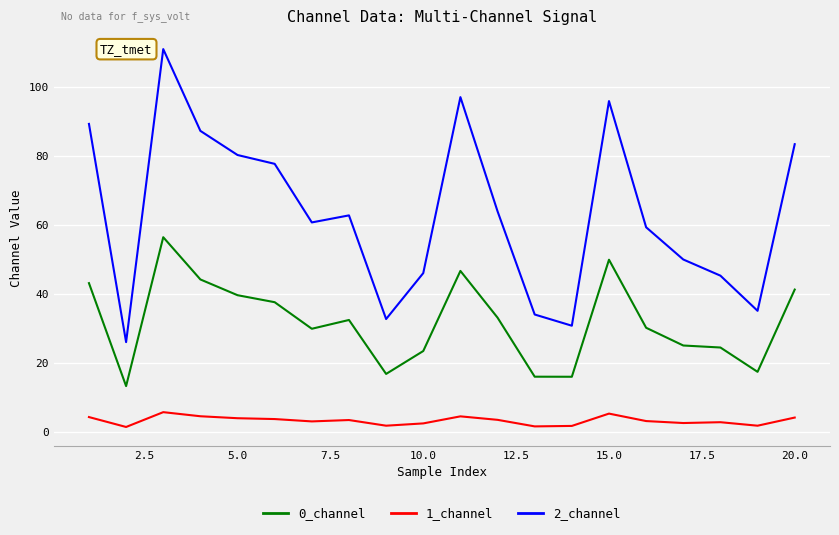

List the series in order of their overall mean, highest first.

2_channel, 0_channel, 1_channel